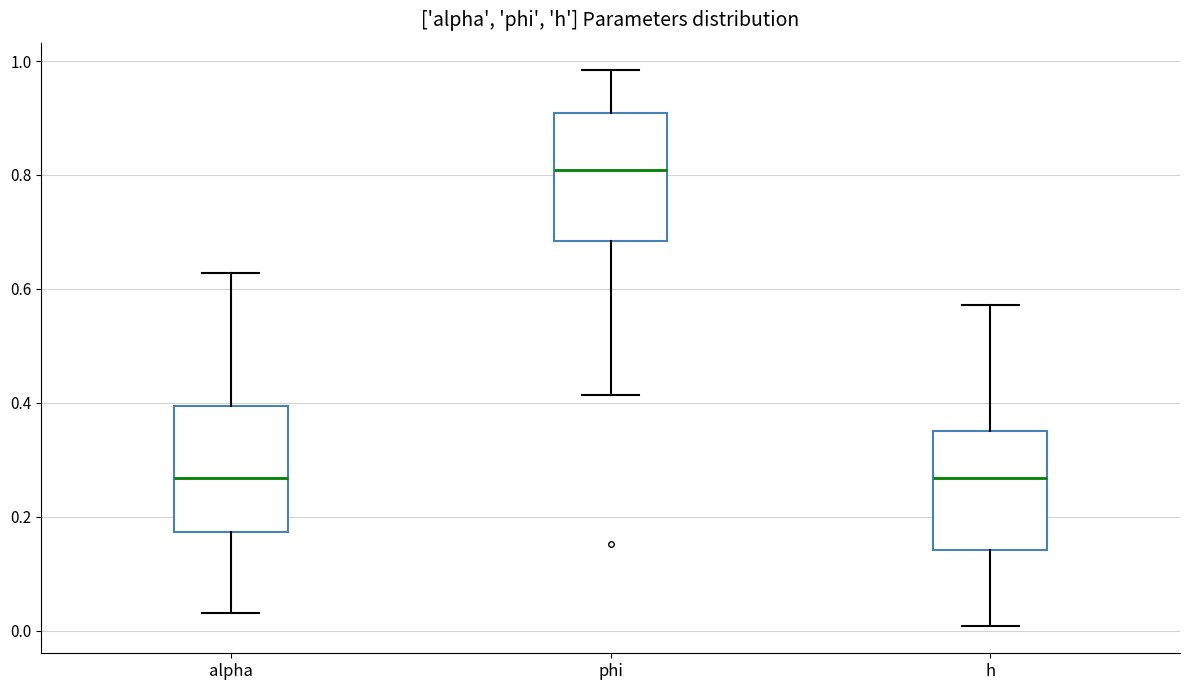

Where does the upper whisker of the box for phi end on the y-axis? The values are not printed on the chart, so give them approximately, as read against the axis.

0.98